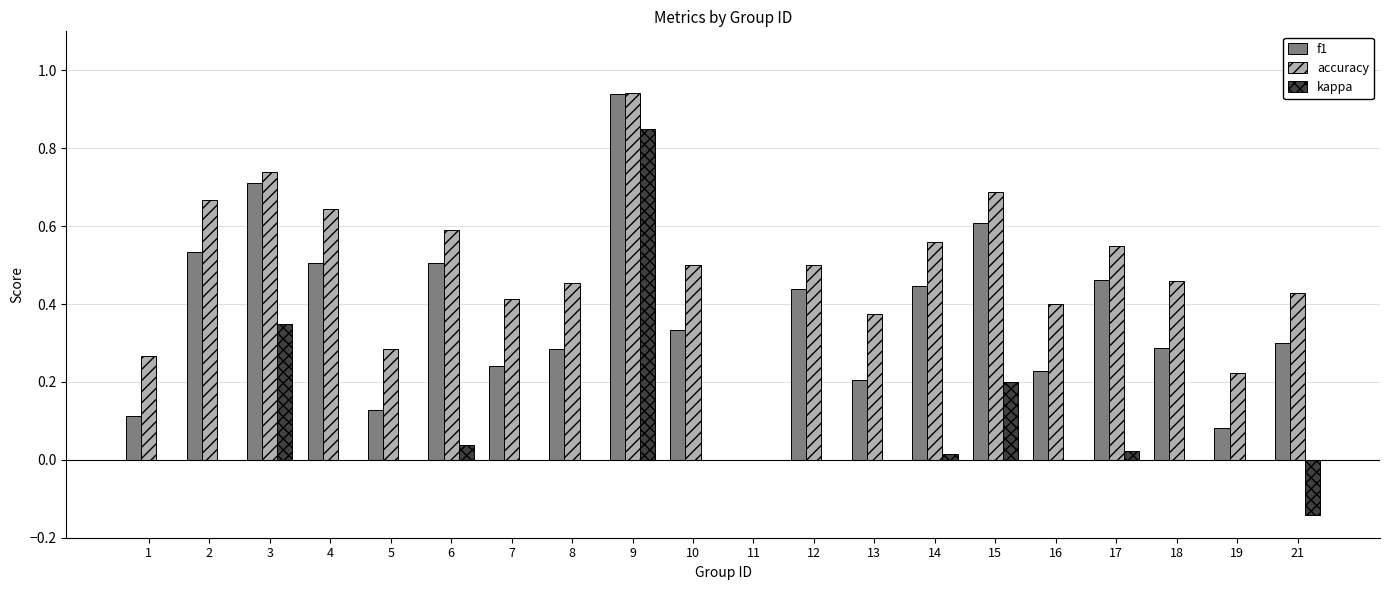

Between 5 and 8, which series saw the biggest shift?

accuracy